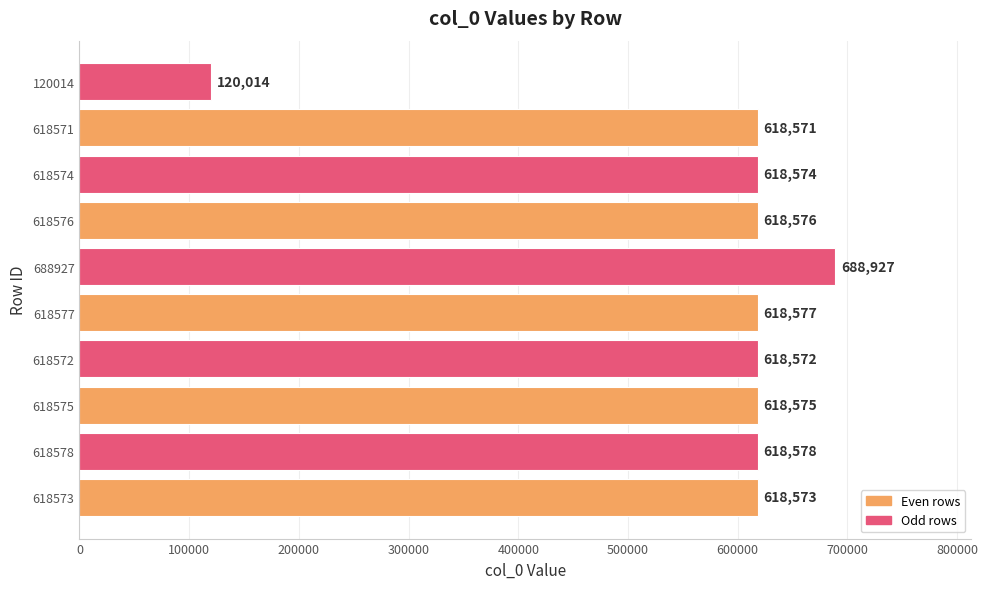

What is the ratio of the value at 618574 to the value at 618576?

1.0